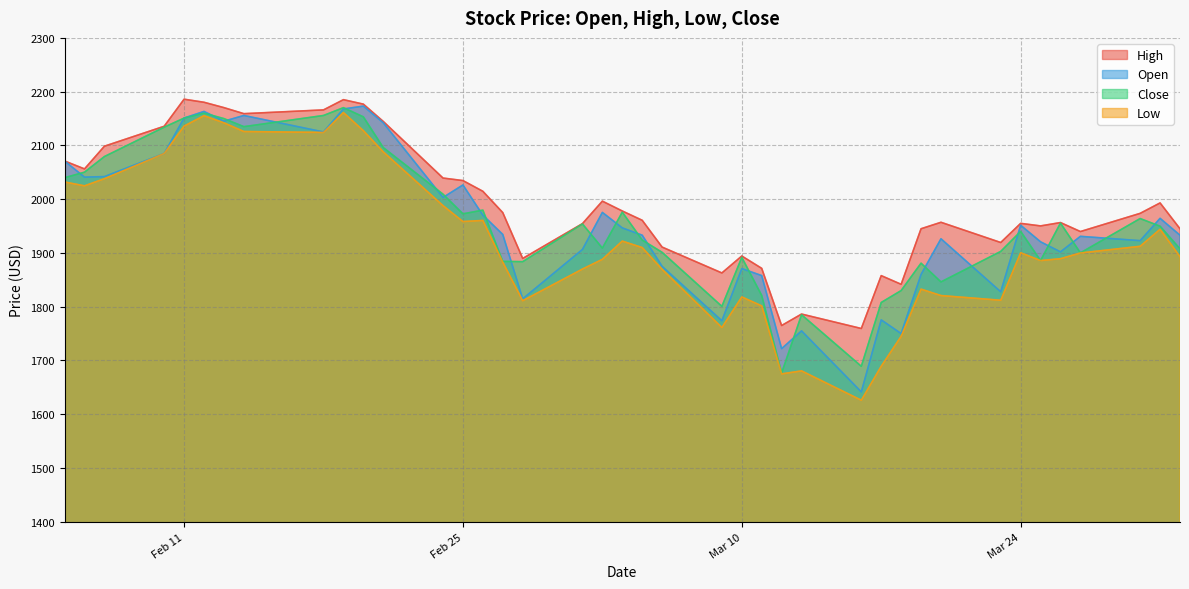

What is the difference between the second highest and minimum values in the Open series?

526.3